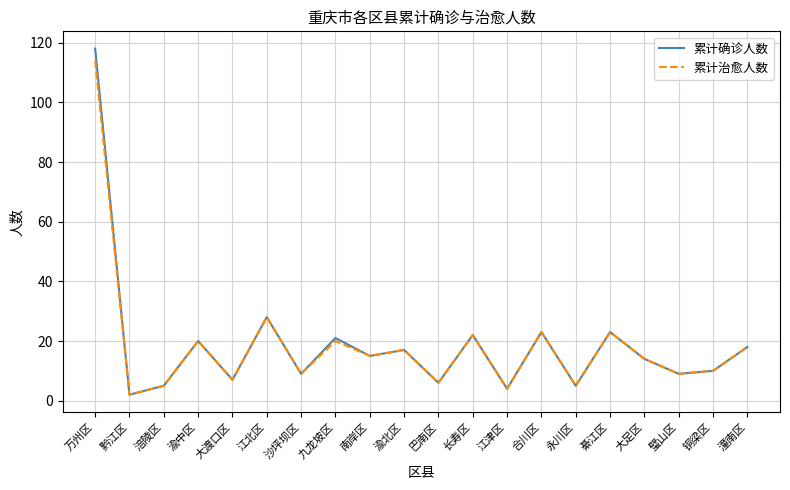

Is it true that 累计确诊人数 equals 16 at 璧山区?

False